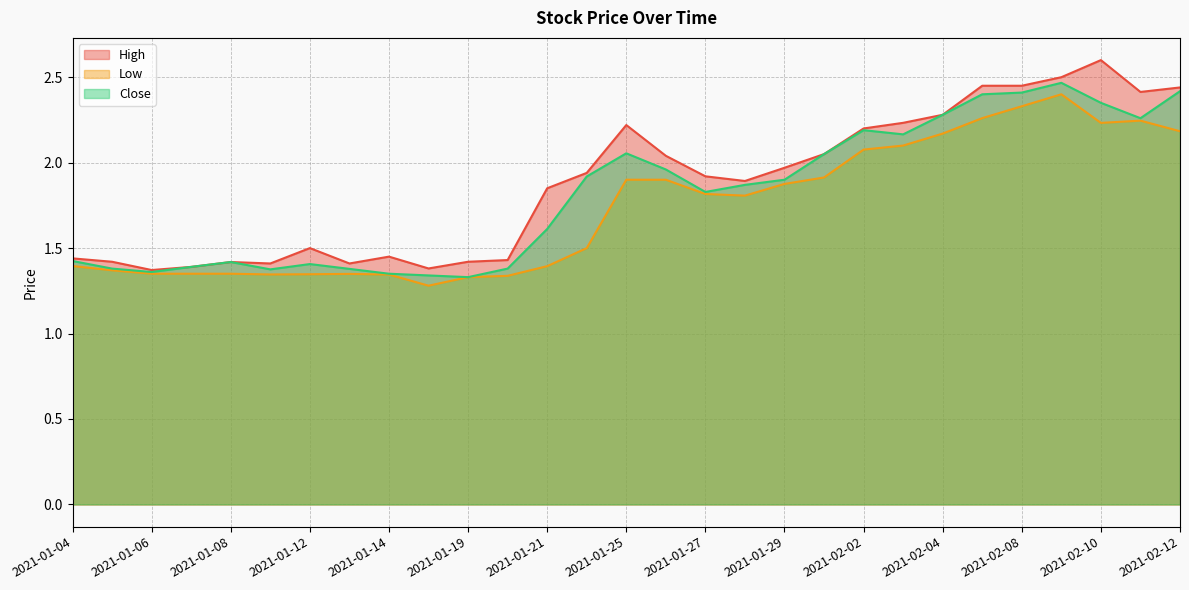

What is the label of the 9th point from the right?

2021-02-02